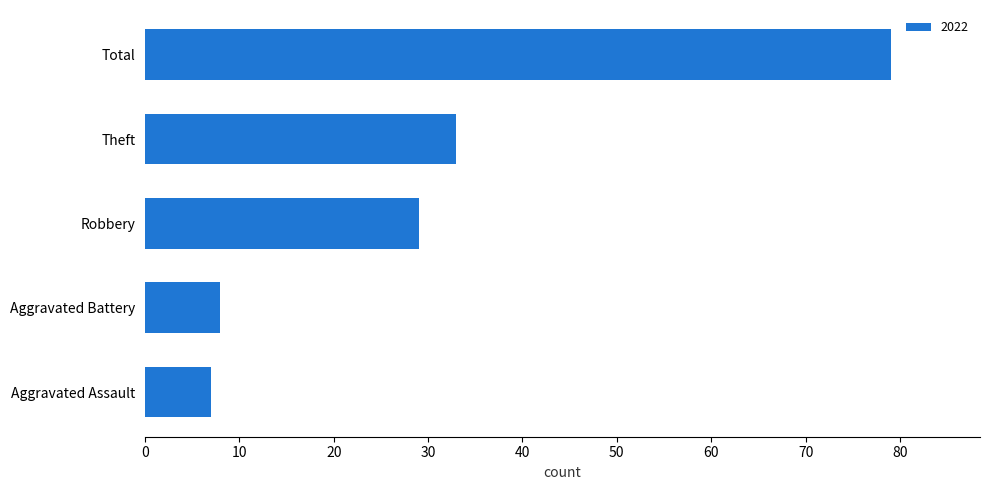

How many categories are shown in the chart?

5